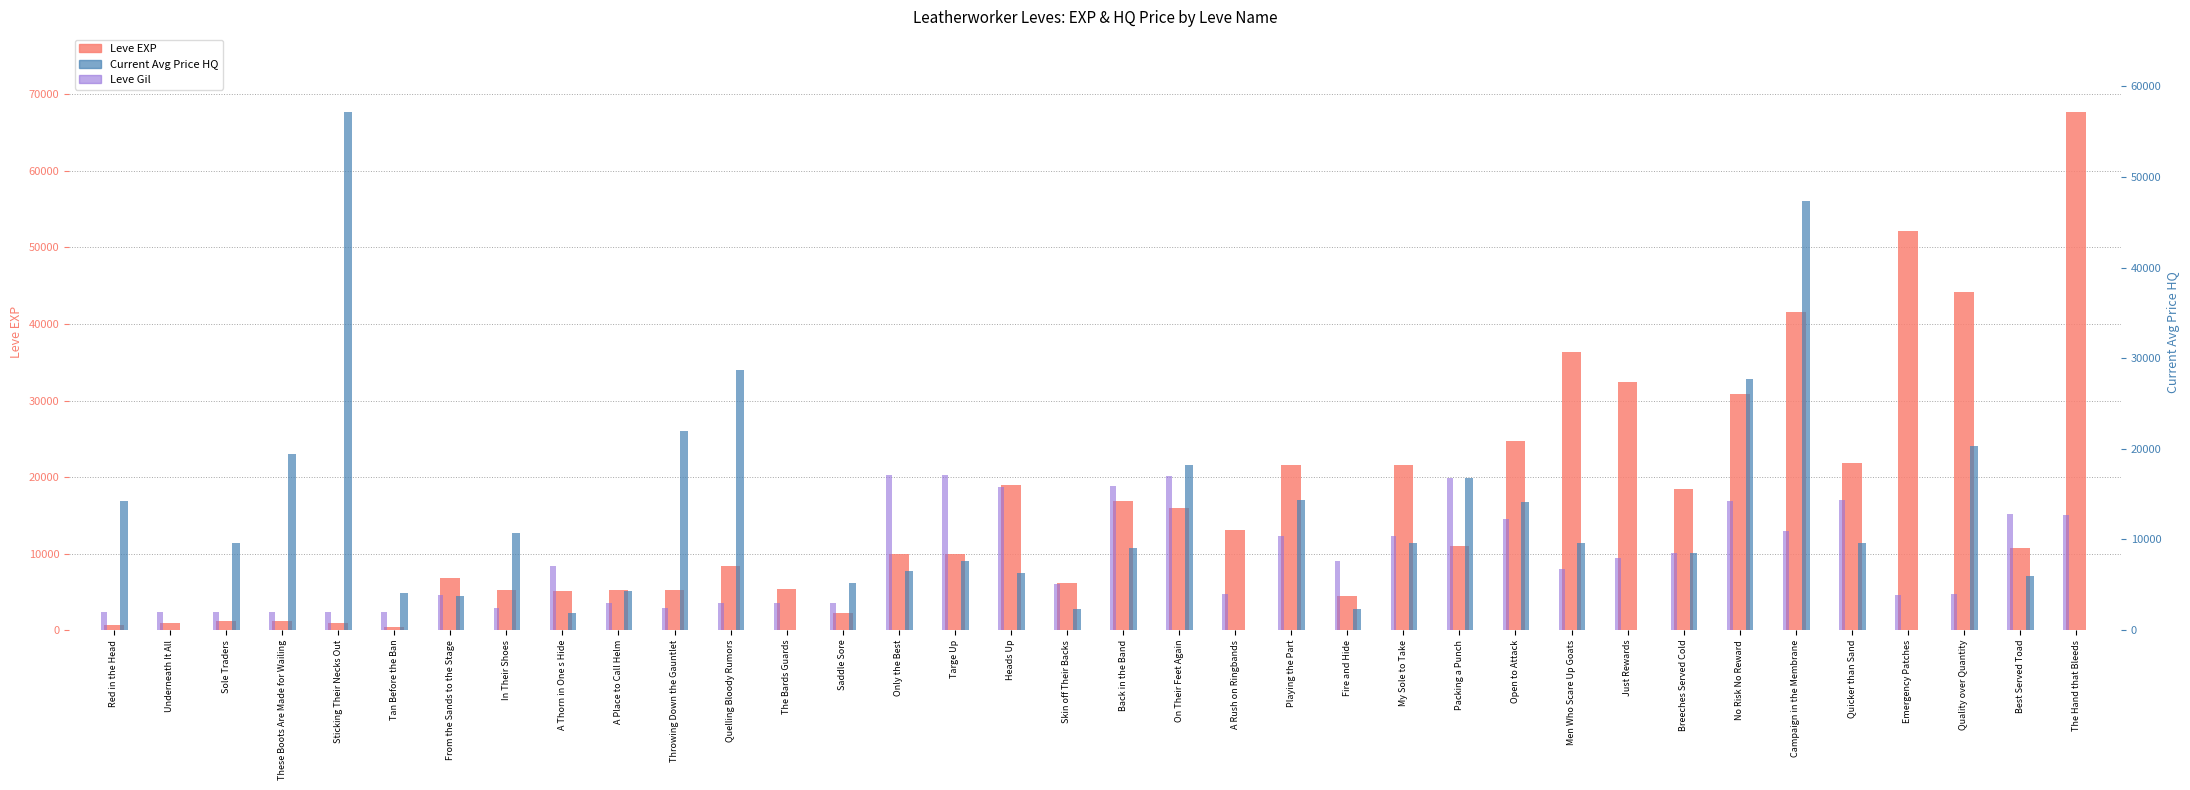

At Tan Before the Ban, list the series in order from smallest to largest.

Leve EXP, Leve Gil (scaled), Current Avg Price HQ (scaled)